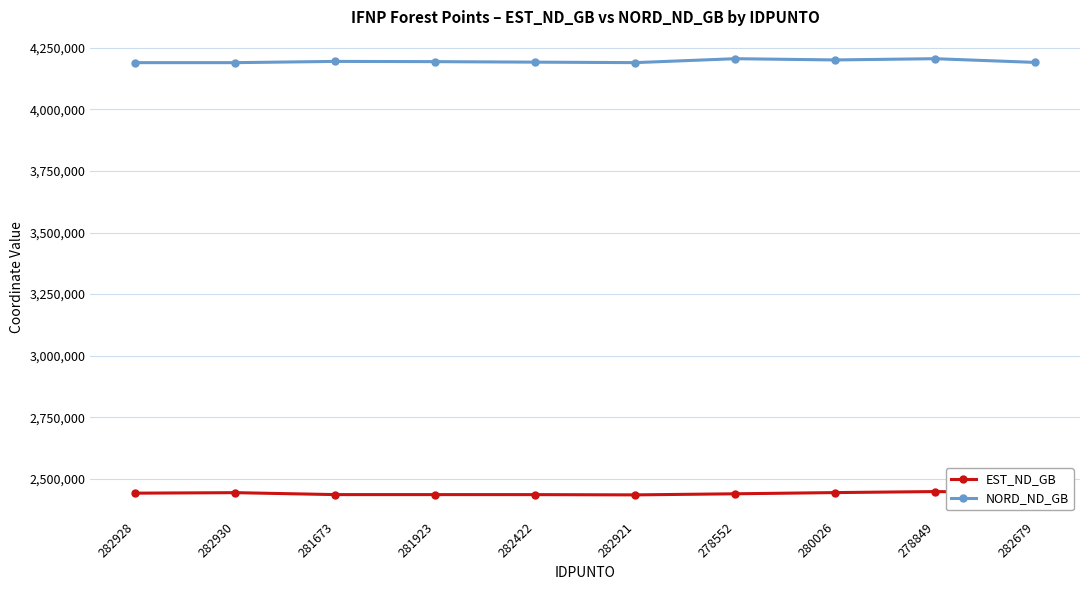

What are all the series names shown in the legend?

EST_ND_GB, NORD_ND_GB